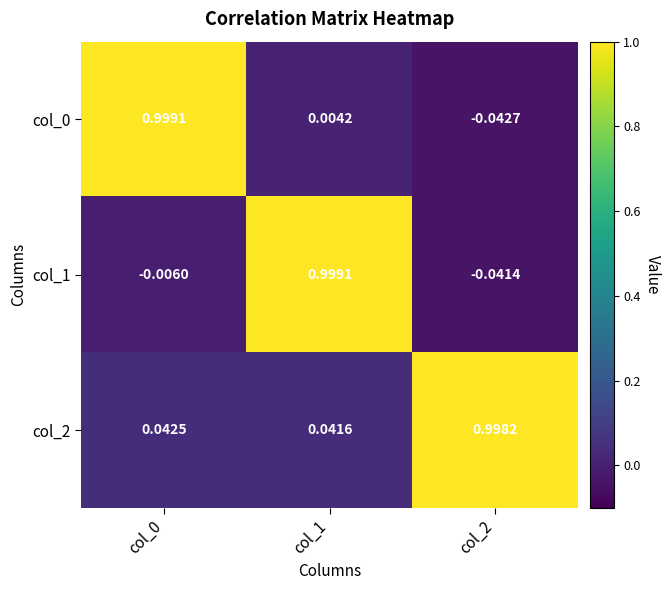

Is the value of col_0 at col_0 greater than the value of col_2 at col_1?

Yes